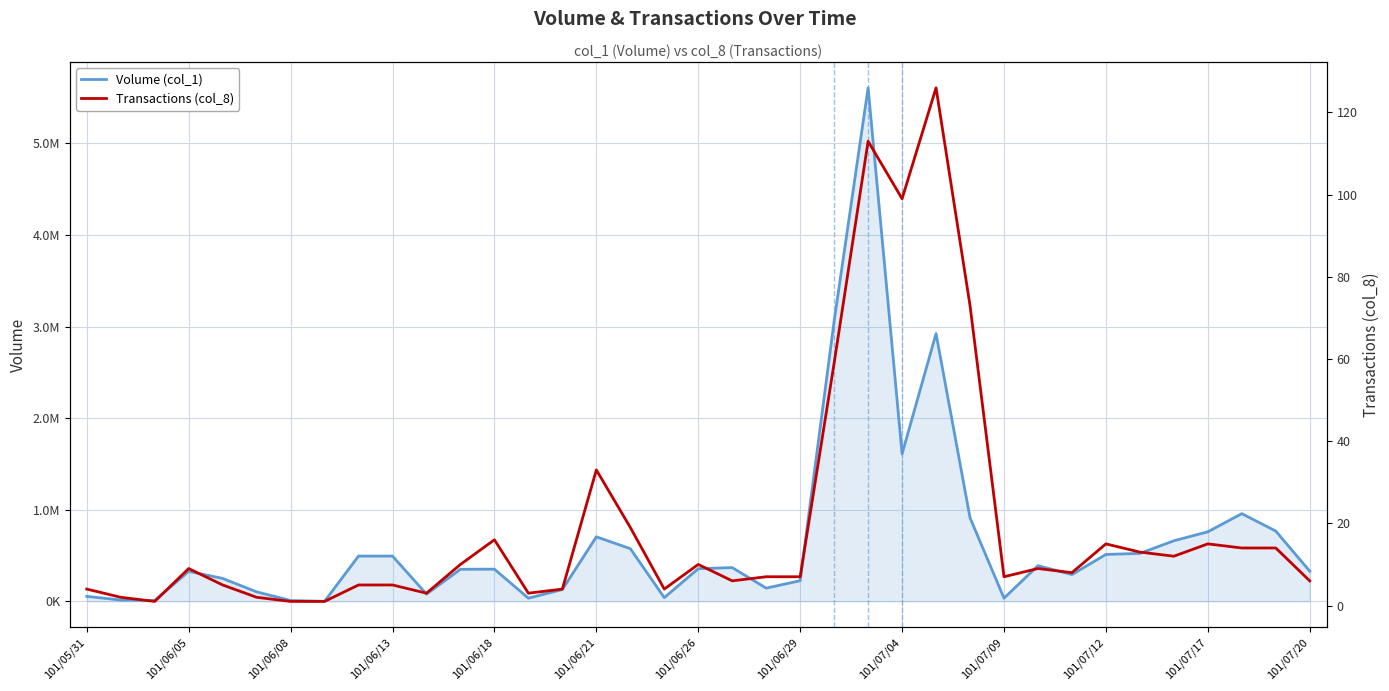

What is the difference between the second highest and minimum values in the Transactions (col_8) series?

112